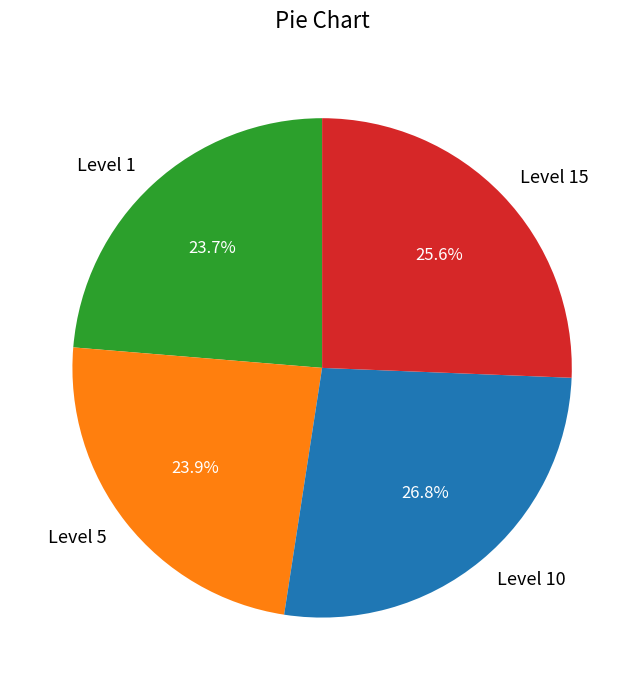

What is the largest slice in the pie chart?

Level 10